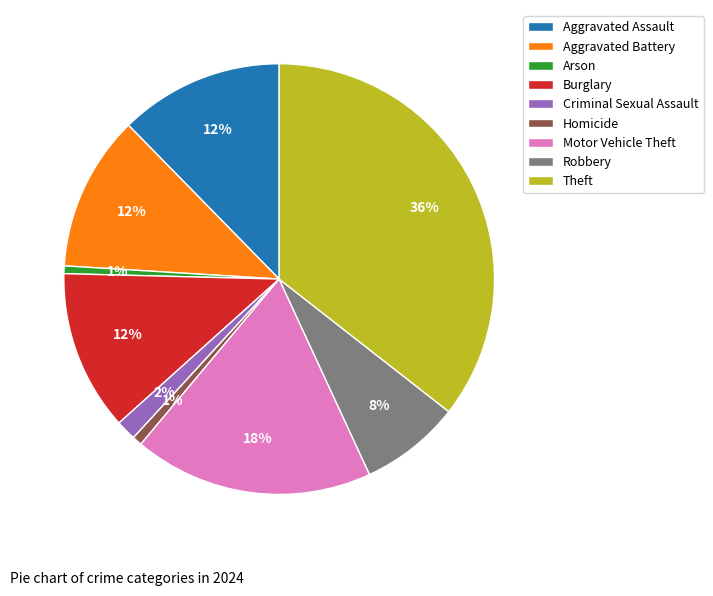

Is it true that Motor Vehicle Theft is 5% of the pie?

False